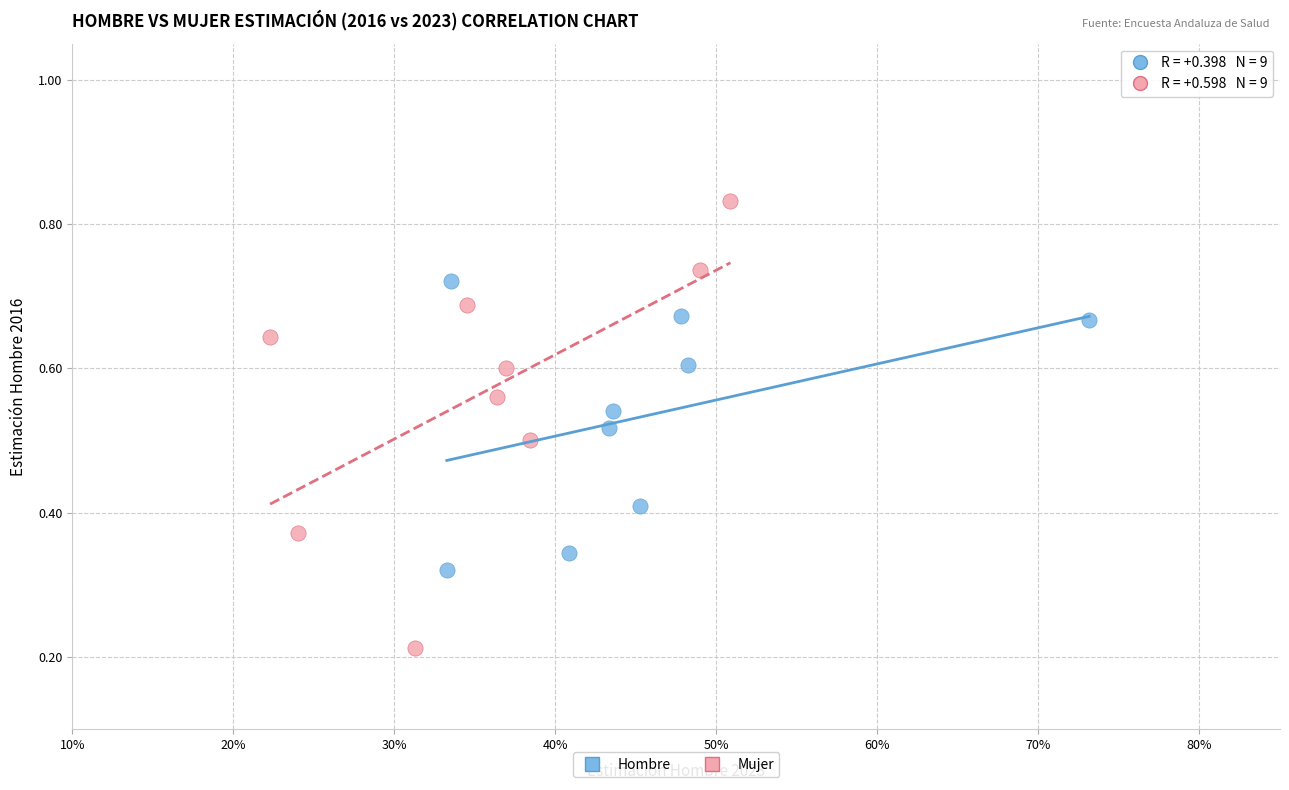

Which series contains the lowest Y value?

Mujer